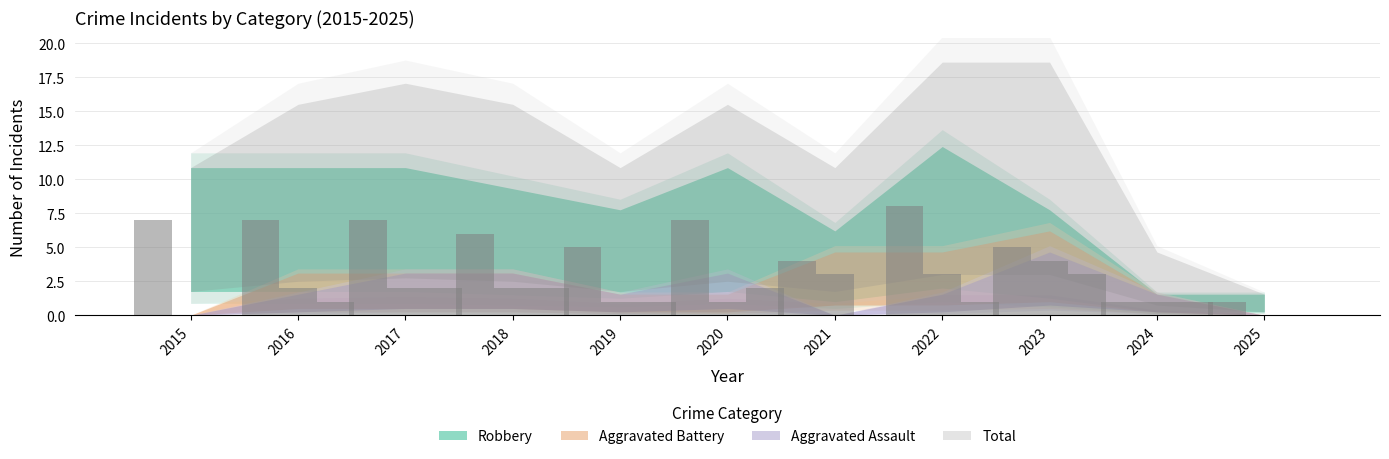

Count the number of categories in the chart.

11